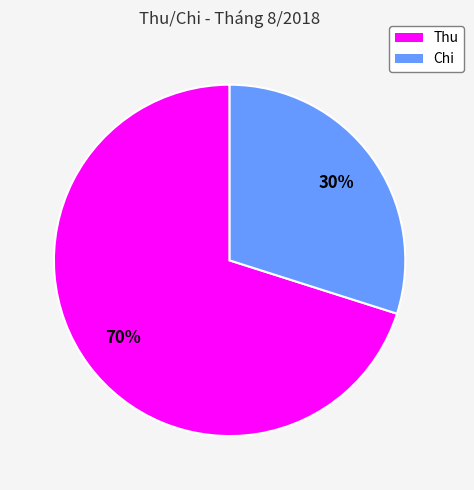

Rank the categories by value from highest to lowest.

Thu, Chi